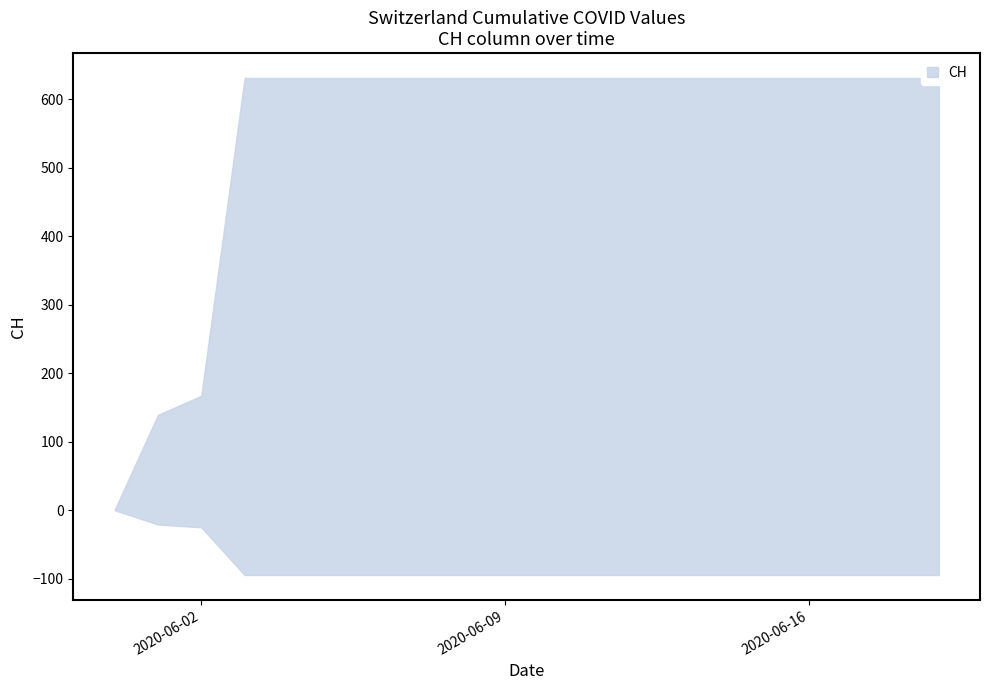

What value does the data have at 2020-06-01?

139